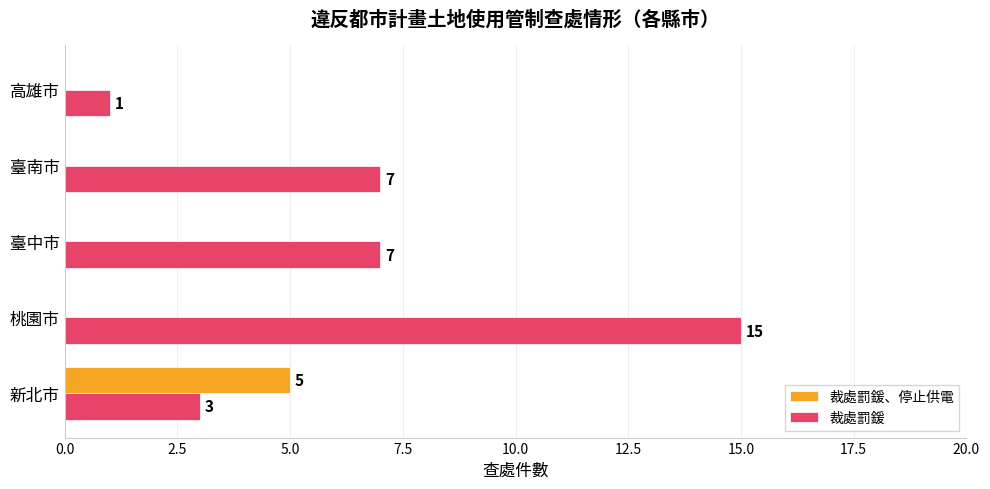

Which series has the largest total across all categories?

裁處罰鍰